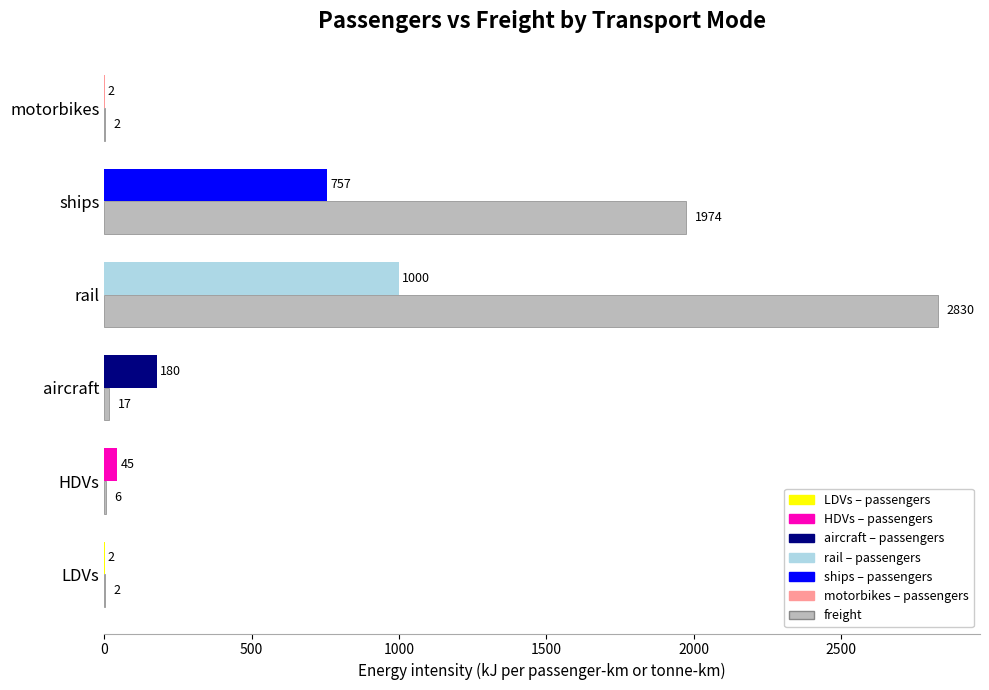

At which category is the sum across all series the highest?

rail